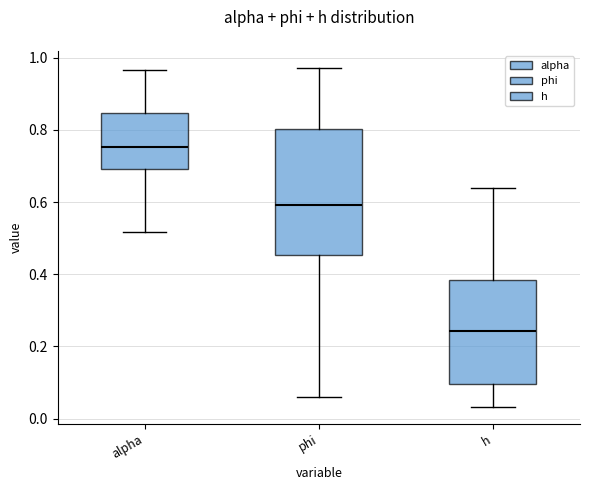

Reading left to right, transcribe this box plot: for each box, give where its median line is, the range the box spans, and where its two whiskers end, as read against the y-axis. The values are not printed on the chart, so give them approximately, as read against the axis.

alpha: median 0.76, box 0.70 to 0.84, whiskers 0.52 to 0.96
phi: median 0.60, box 0.46 to 0.80, whiskers 0.06 to 0.98
h: median 0.24, box 0.10 to 0.38, whiskers 0.04 to 0.64